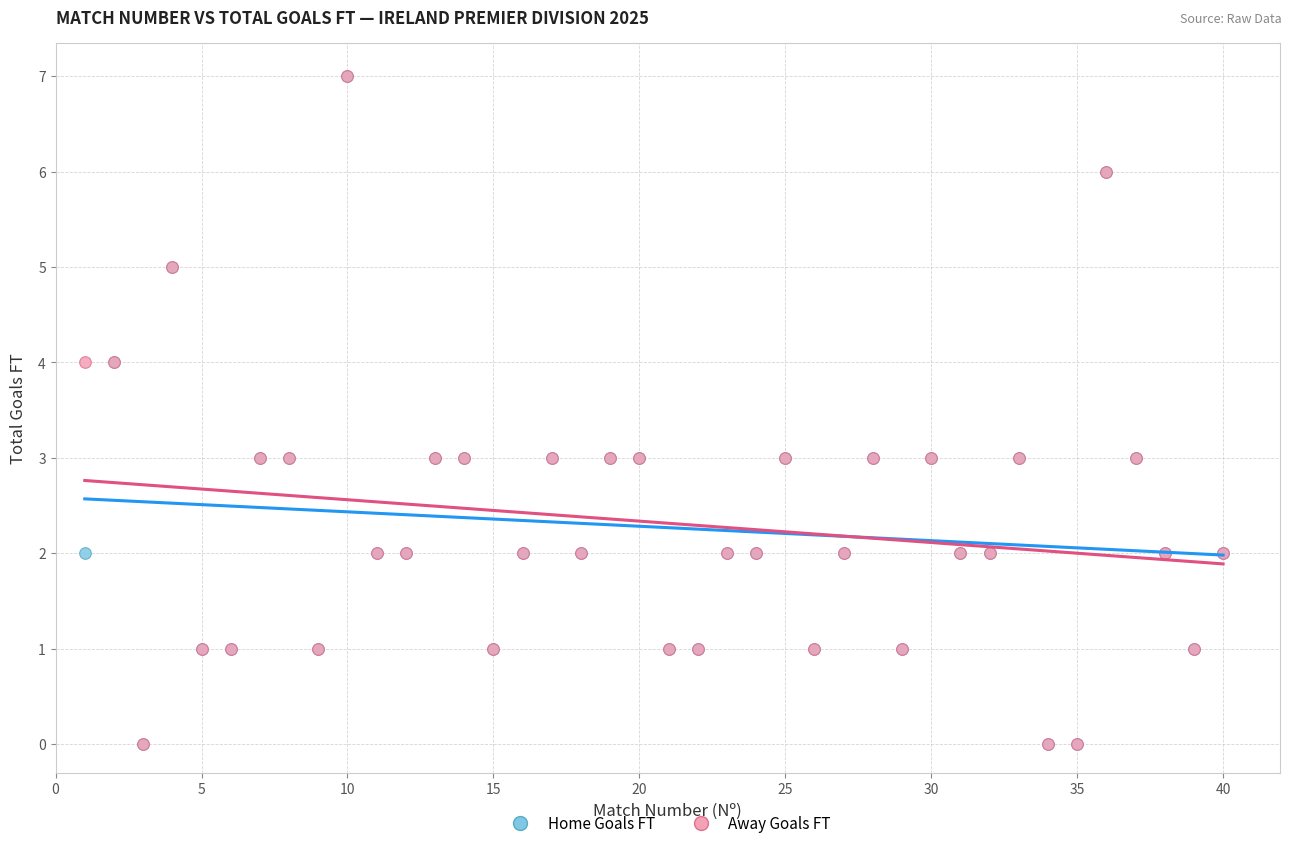

What are all the series names shown in the legend?

Home Goals FT, Away Goals FT